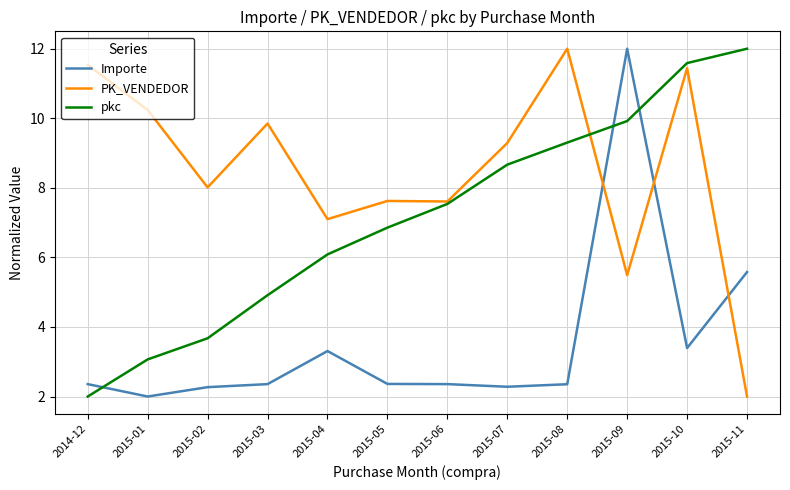

Reading right to left, what are all the values shown in this chart?

Importe: 2015-11=5.6	2015-10=3.4	2015-09=12.0	2015-08=2.4	2015-07=2.3	2015-06=2.4	2015-05=2.4	2015-04=3.3	2015-03=2.4	2015-02=2.3	2015-01=2.0	2014-12=2.4
PK_VENDEDOR: 2015-11=2.0	2015-10=11.4	2015-09=5.5	2015-08=12.0	2015-07=9.3	2015-06=7.6	2015-05=7.6	2015-04=7.1	2015-03=9.9	2015-02=8.0	2015-01=10.2	2014-12=11.5
pkc: 2015-11=12.0	2015-10=11.6	2015-09=9.9	2015-08=9.3	2015-07=8.7	2015-06=7.5	2015-05=6.9	2015-04=6.1	2015-03=4.9	2015-02=3.7	2015-01=3.1	2014-12=2.0